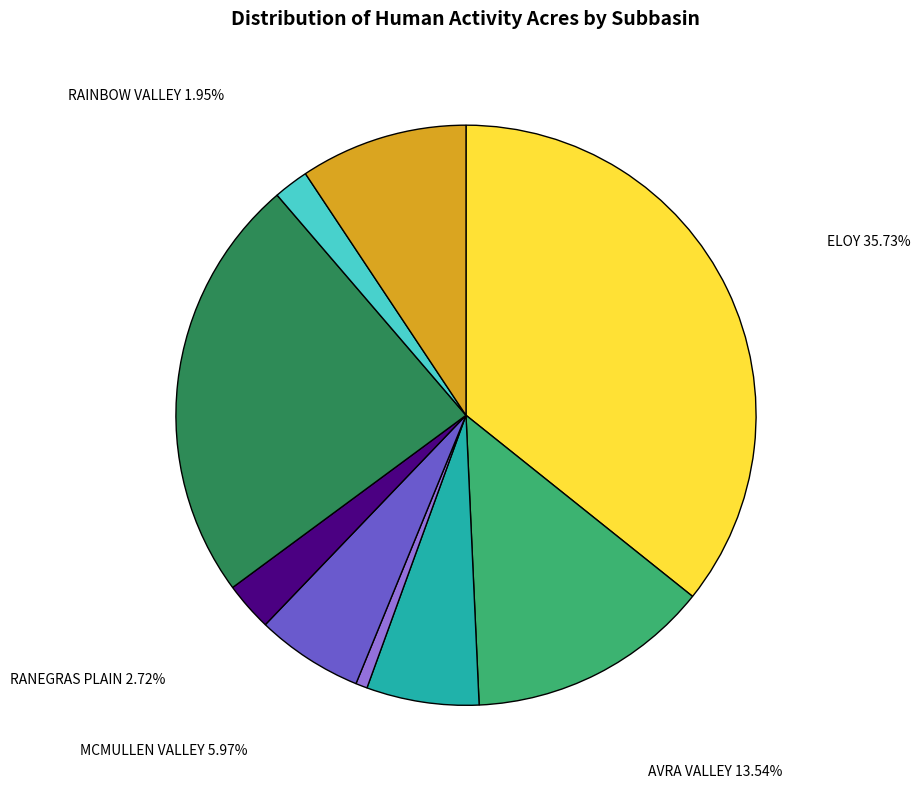

Is there any slice that represents more than half of the pie?

No